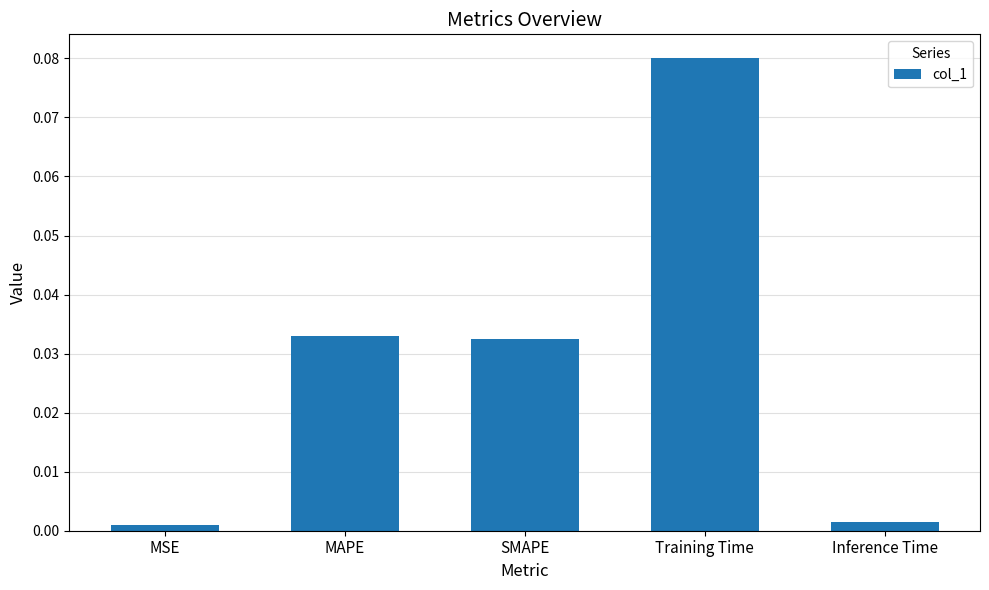

Which has a higher value, Training Time or Inference Time?

Training Time